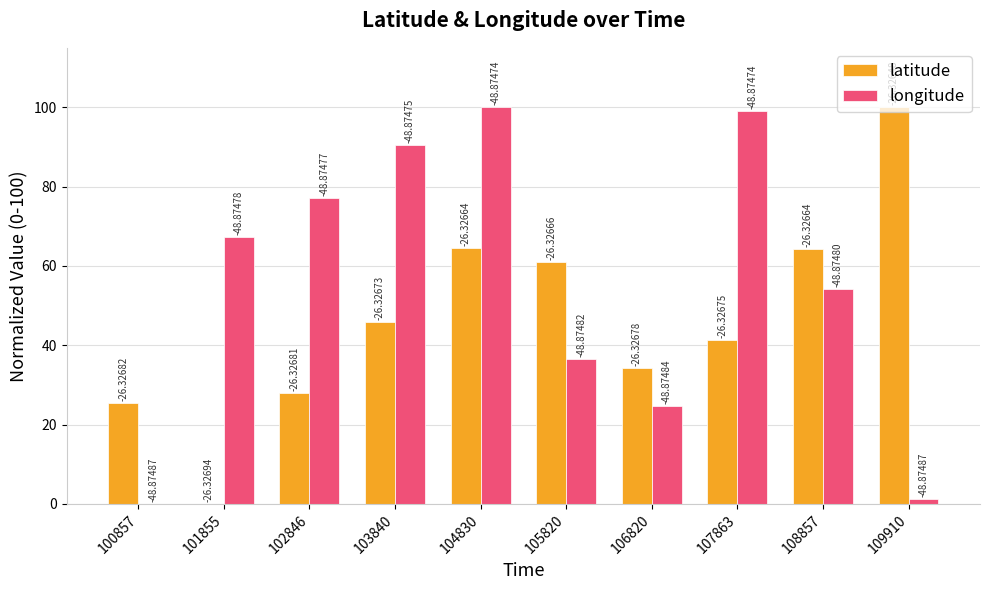

The latitude series shows 28.0 at 102846. True or false?

True